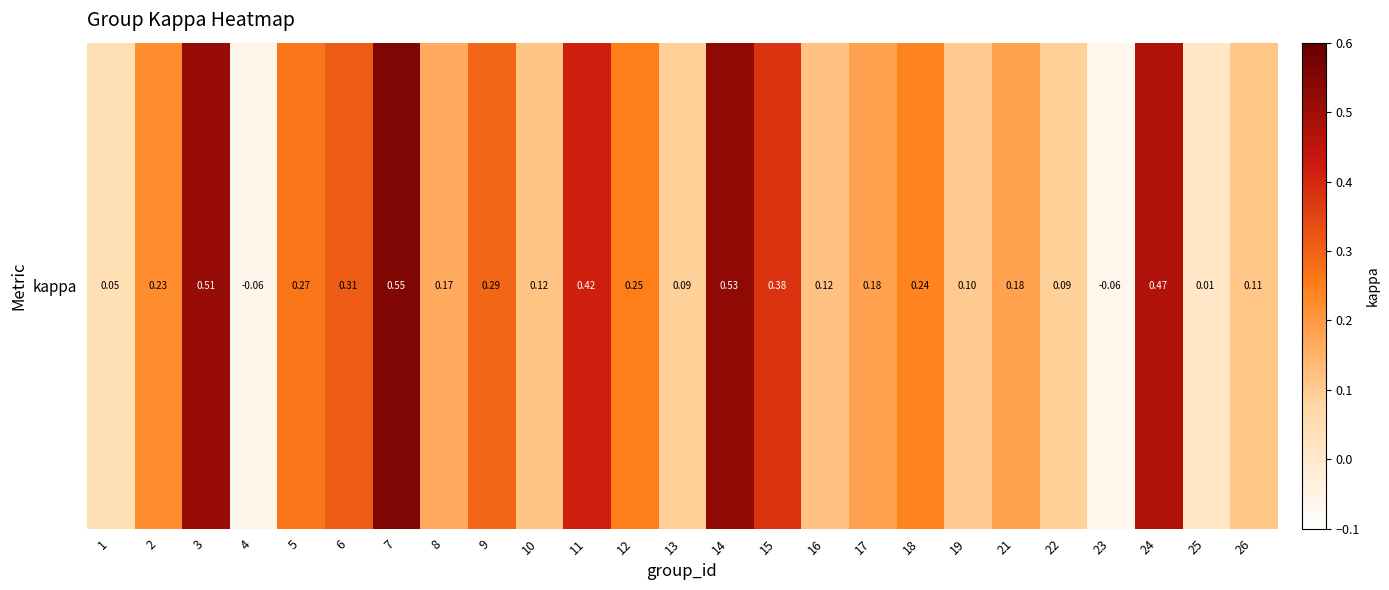

How many values are above zero?

23